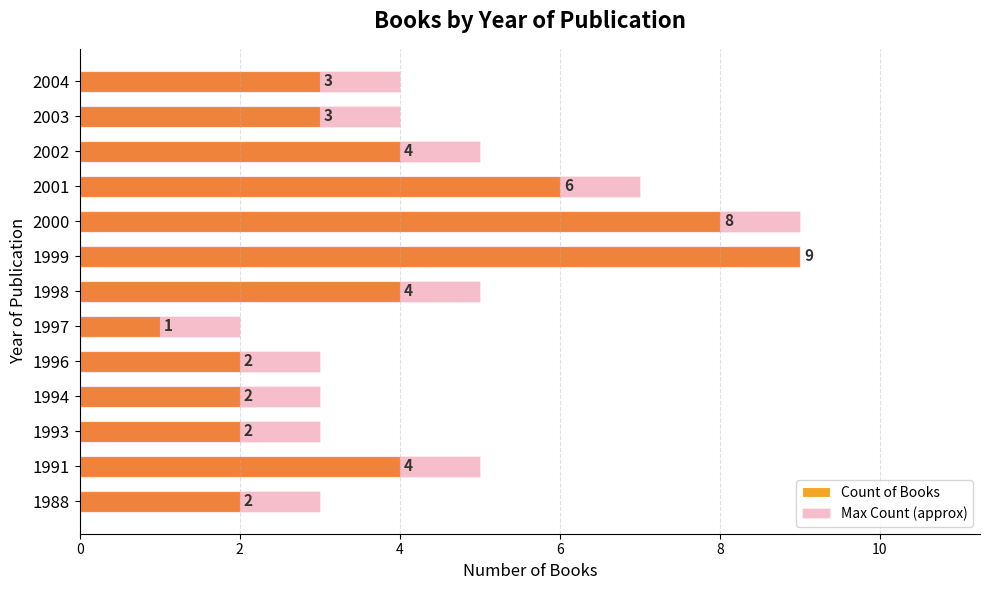

How many data points in Max Count (approx) are less than 4?

5